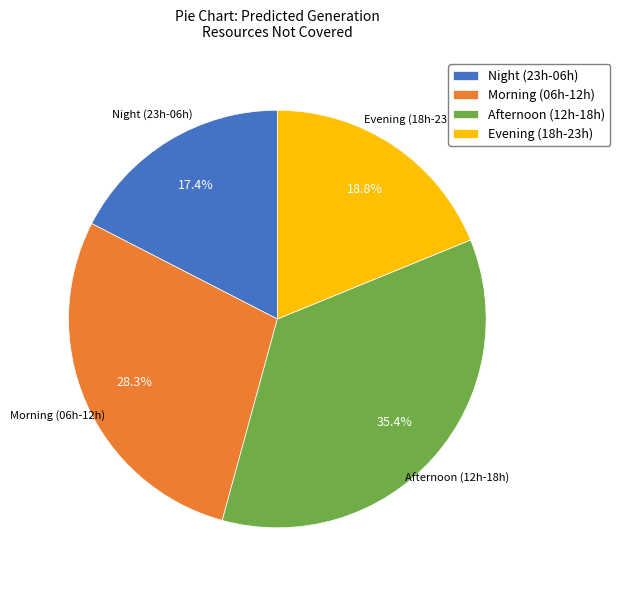

Which category has the biggest portion of the pie?

Afternoon (12h-18h)